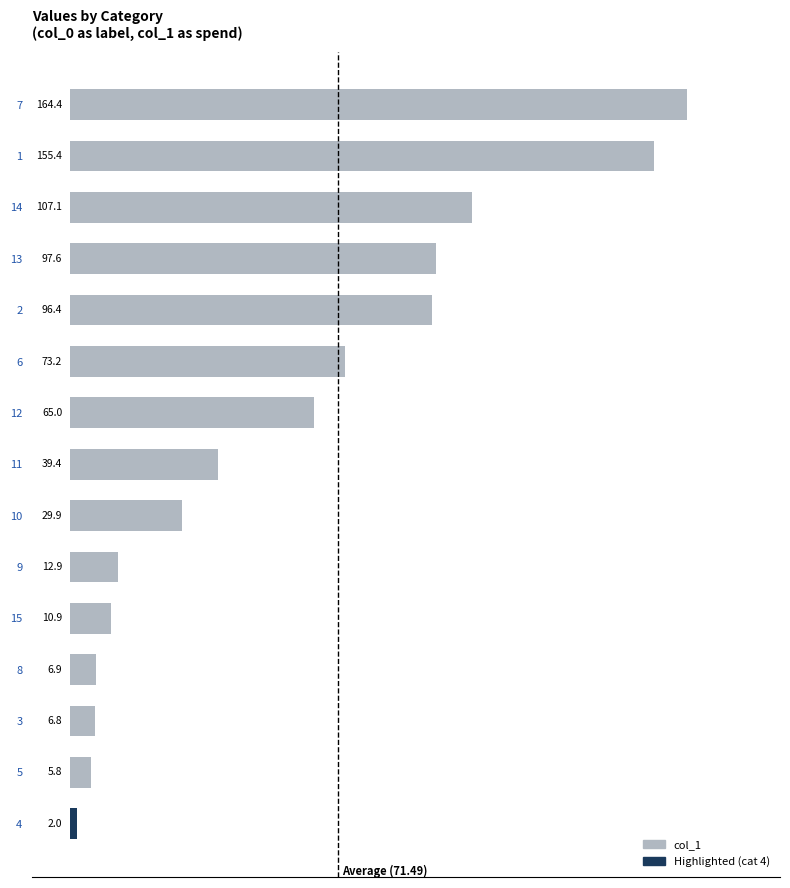

What is the label of the 10th bar from the top?

9